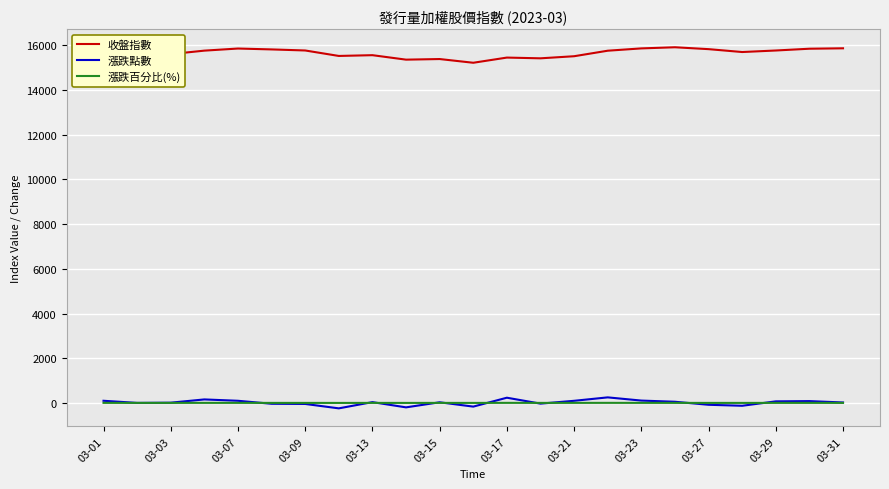

True or false: 漲跌點數 and 收盤指數 intersect in this chart.

False